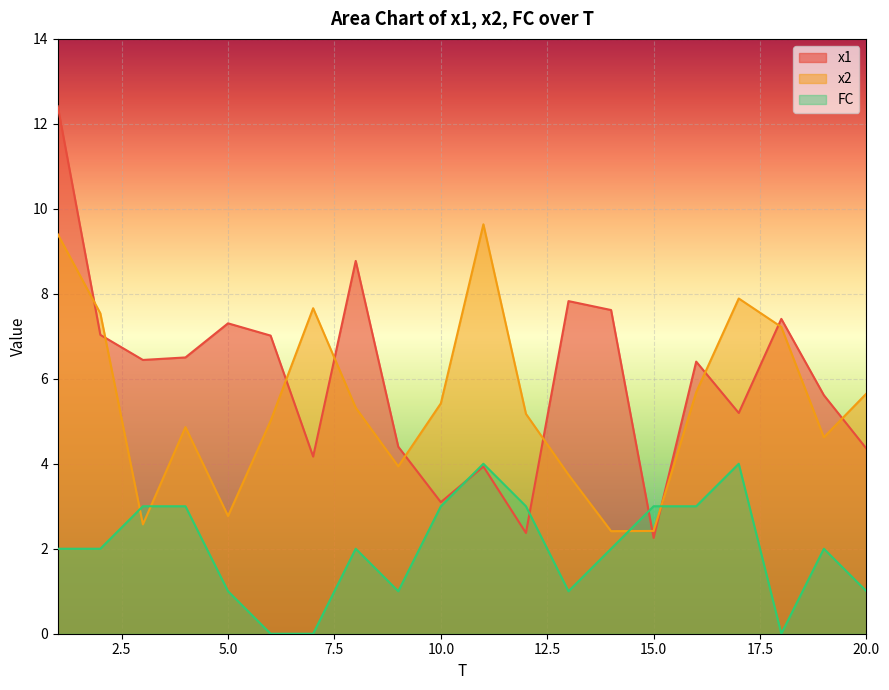

Where is the first local minimum for x1?

3